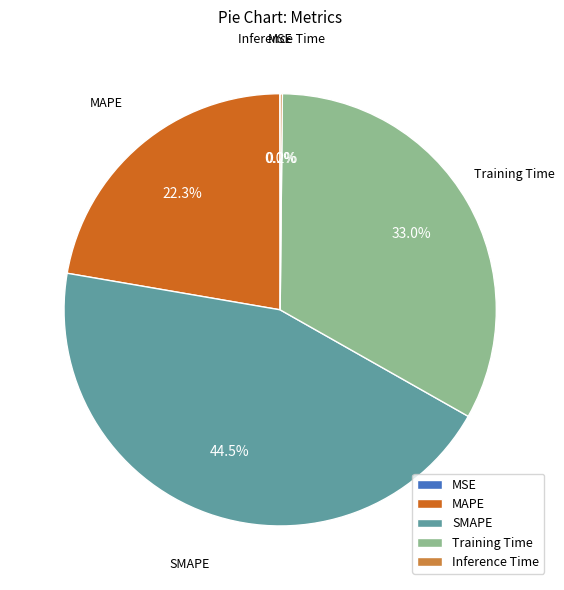

What is the ratio of the value at MAPE to the value at Training Time?

0.7